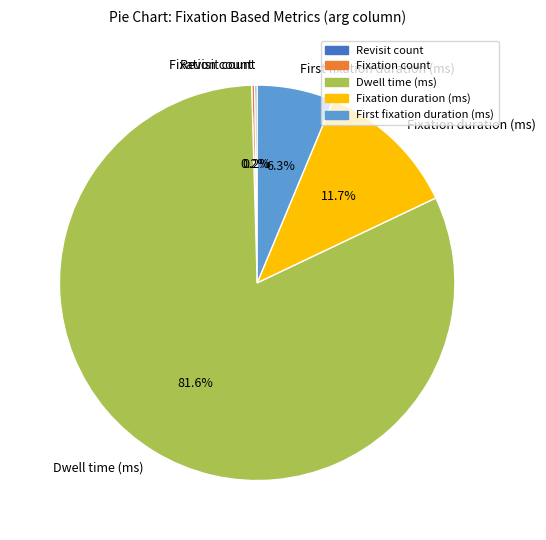

Does any single category account for the majority?

Yes